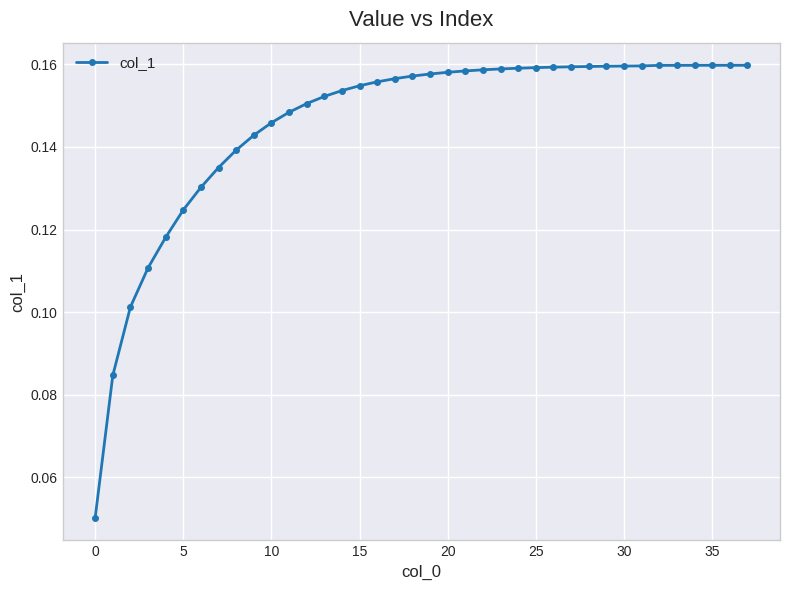

Count the values in the range 0 to 1.

38